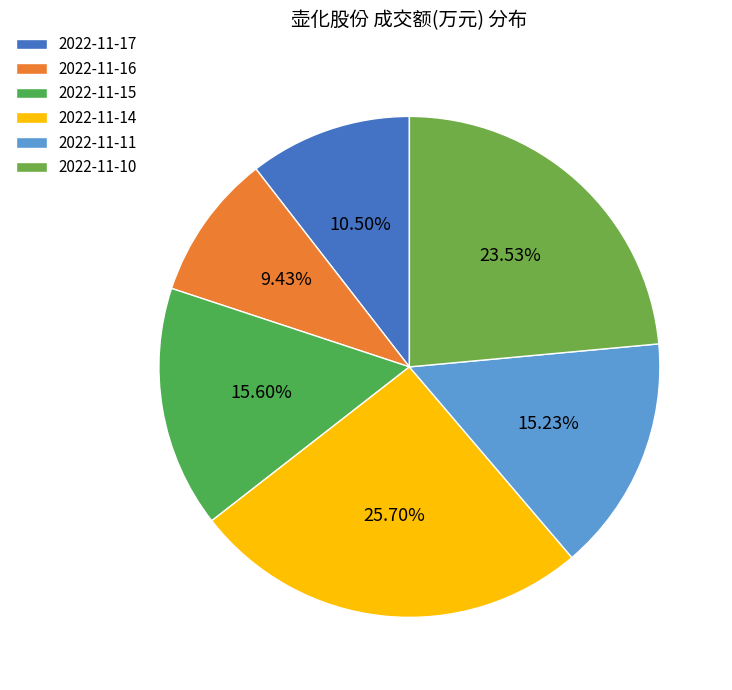

How much of the chart is everything except 2022-11-10?

76.5%